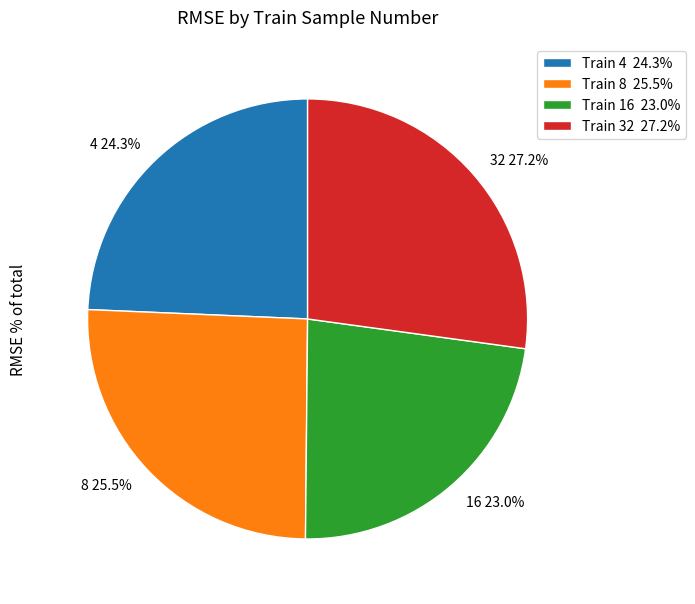

Is there any slice that represents more than half of the pie?

No